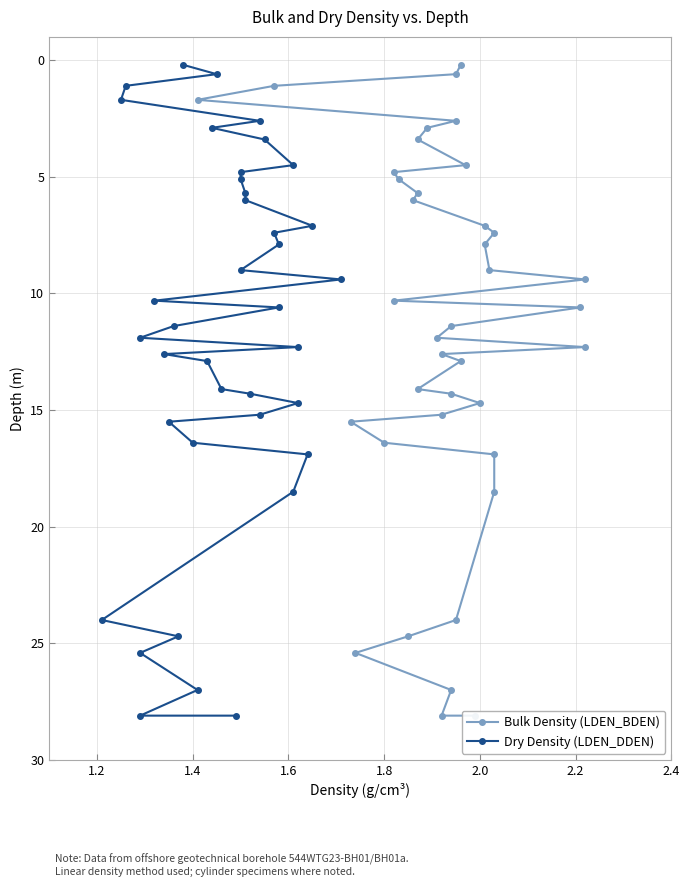

At how many categories does at least one series exceed 8?

23